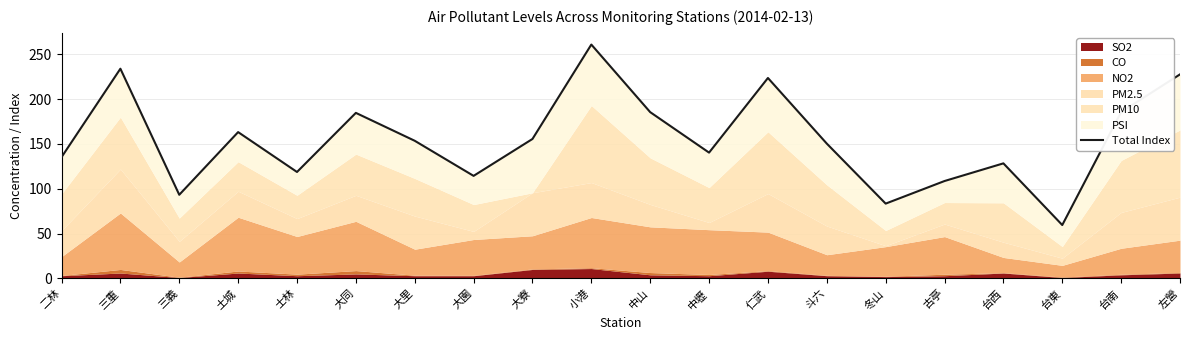

Reading right to left, list all the values displayed in this chart.

227.7	185.6	59.5	128.4	108.7	83.5	150.4	223.7	140.4	185.5	260.9	155.6	114.4	153.6	184.7	118.8	163.2	93.3	234.0	135.3